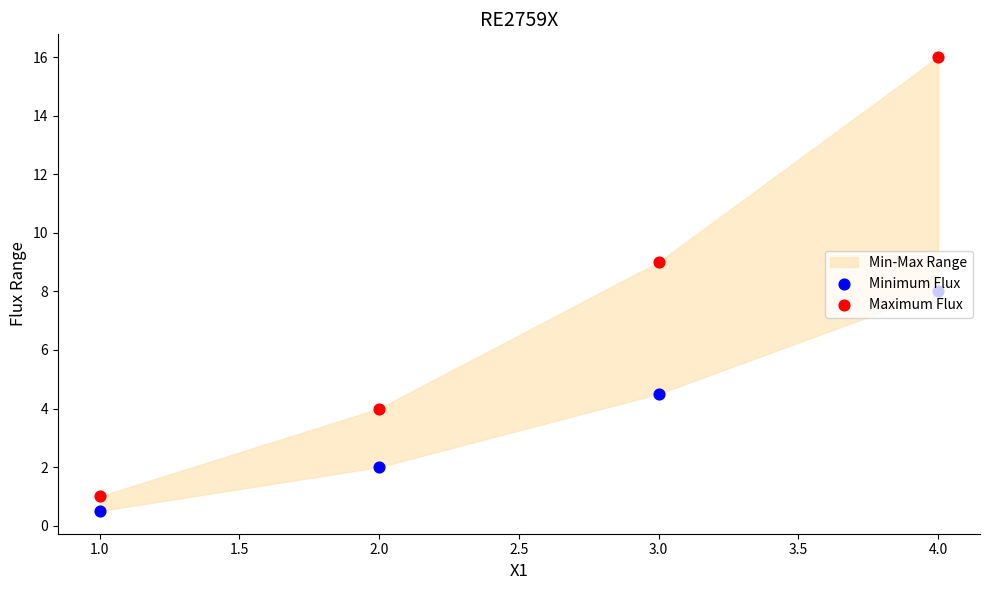

At how many categories does at least one series exceed 6?

2